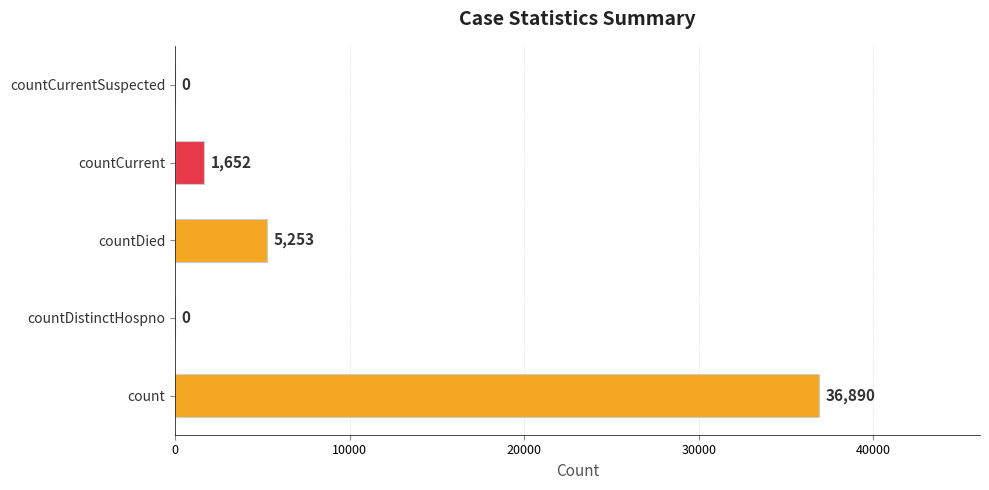

The value at countDied is 5253. True or false?

True